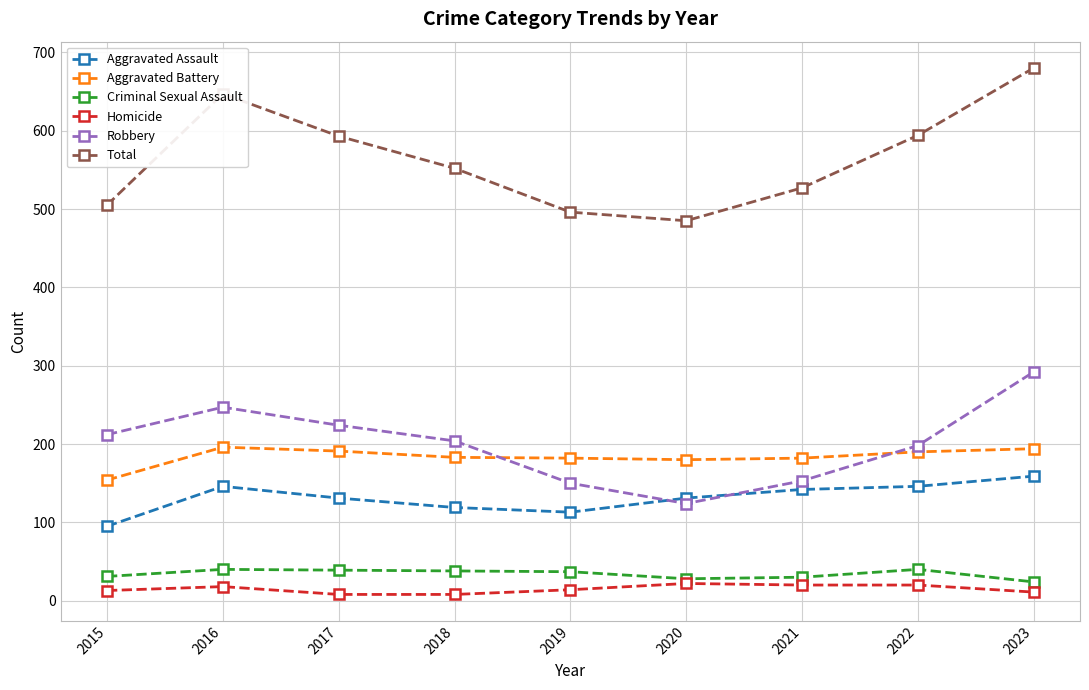

What is the sum of all Homicide values?

134